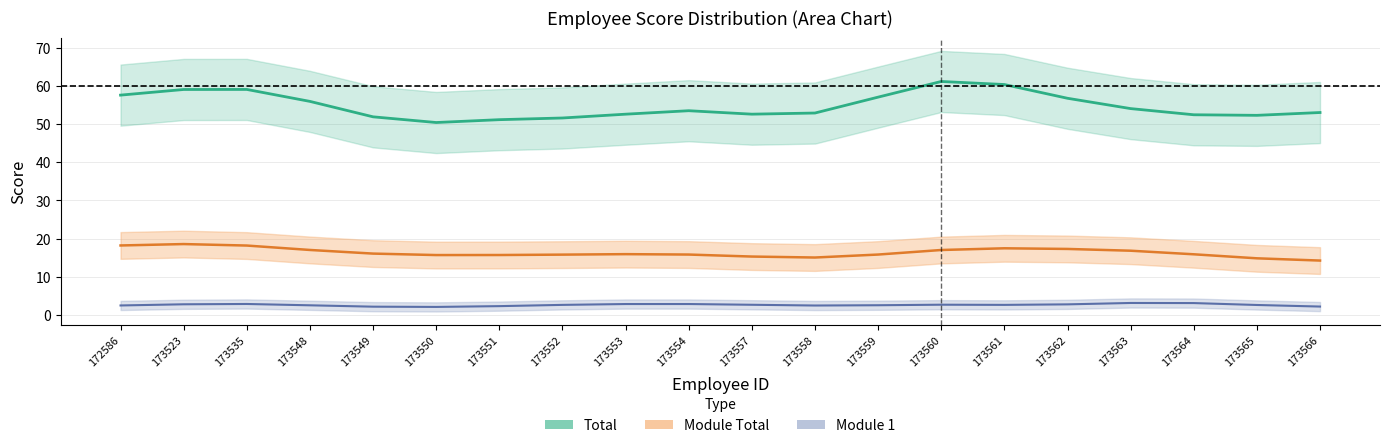

In Module 1, how many points are higher than both neighbors (excluding endpoints)?

4